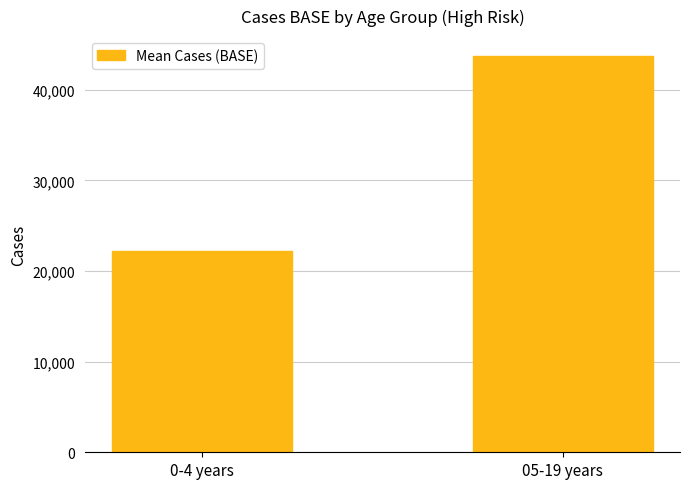

Is it true that the value at 05-19 years is 43728.6?

True